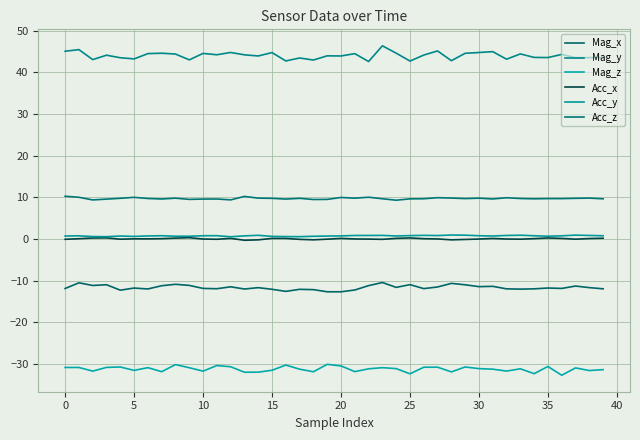

At which label does Mag_z reach its peak?

19